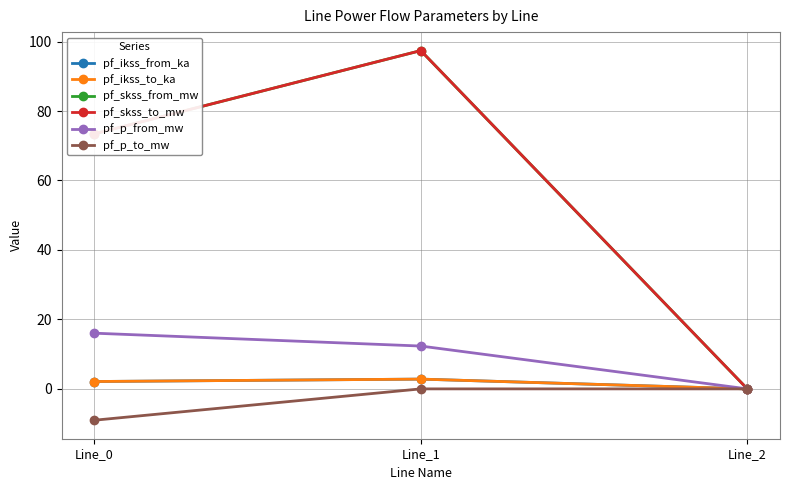

Is it true that pf_skss_to_mw equals 0.0 at Line_2?

True